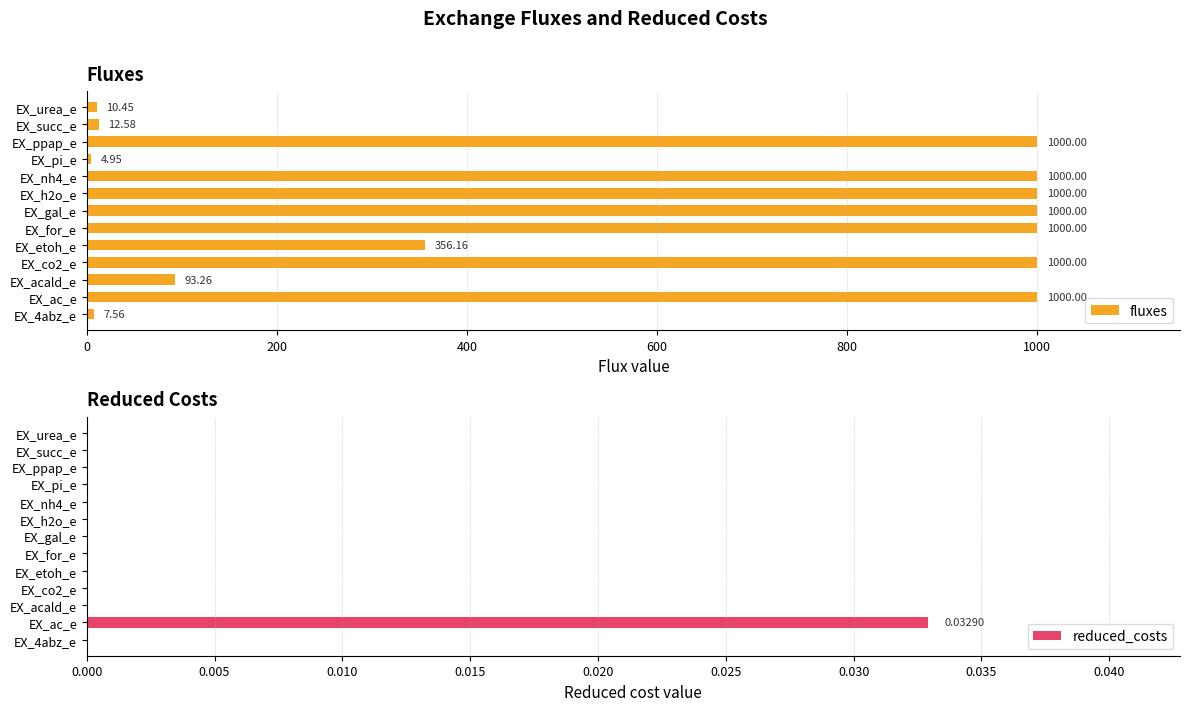

Which series has the largest range (max minus min)?

fluxes